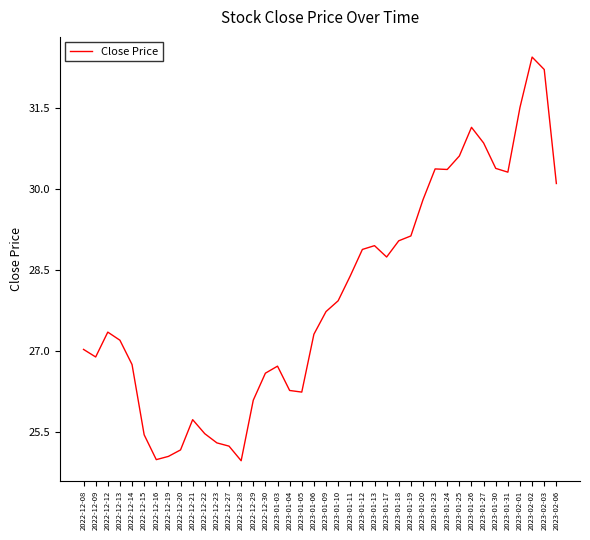

What is the difference between the maximum and second lowest values?

7.4